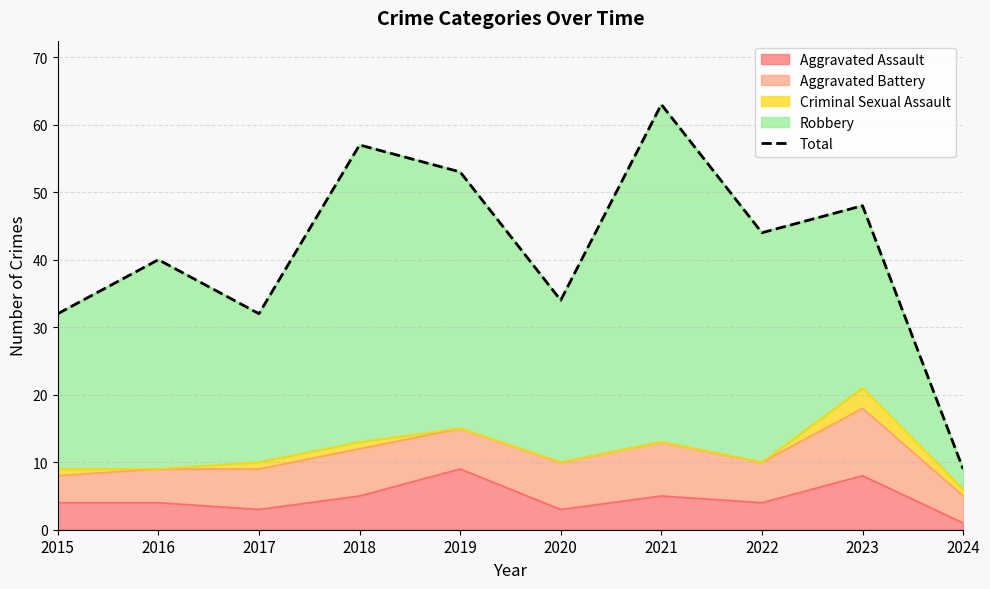

Which label corresponds to the smallest value in the chart?

2024